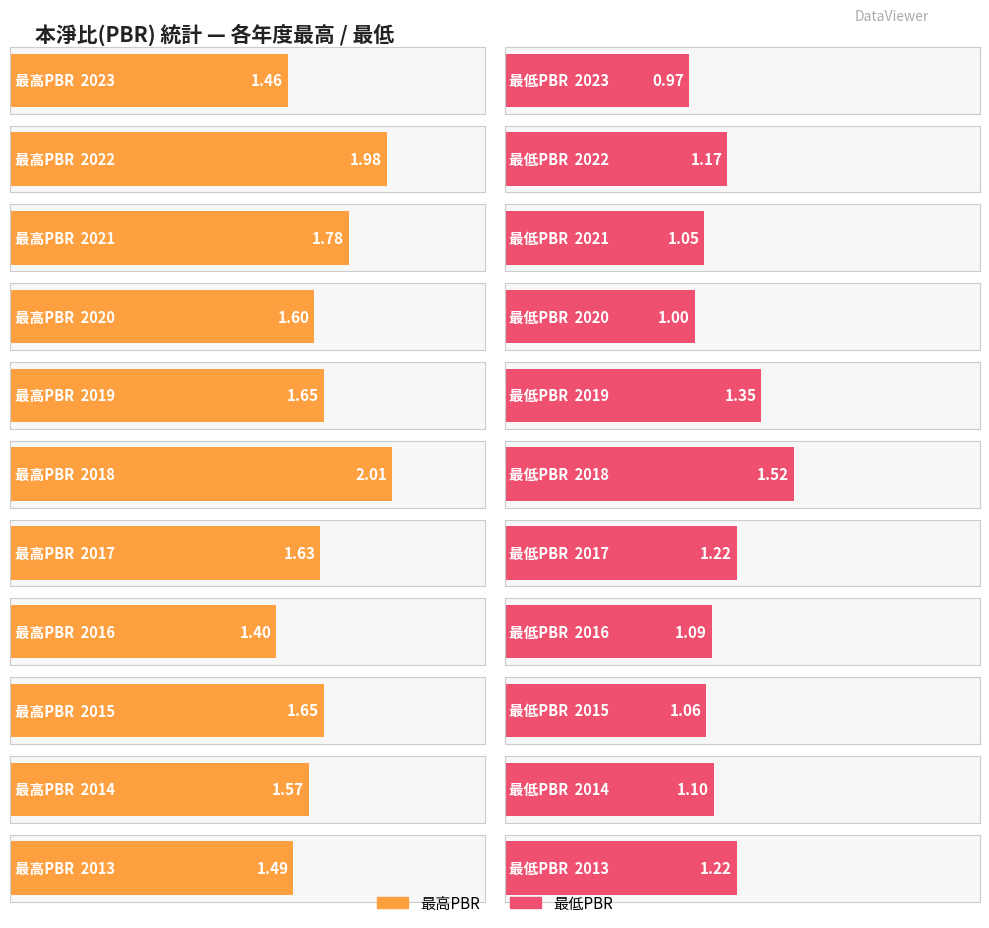

How many groups of bars are there?

11